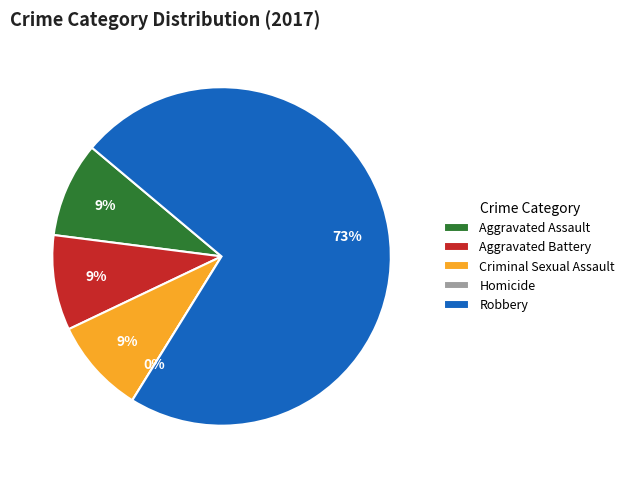

Is it true that Homicide is 10% of the pie?

False